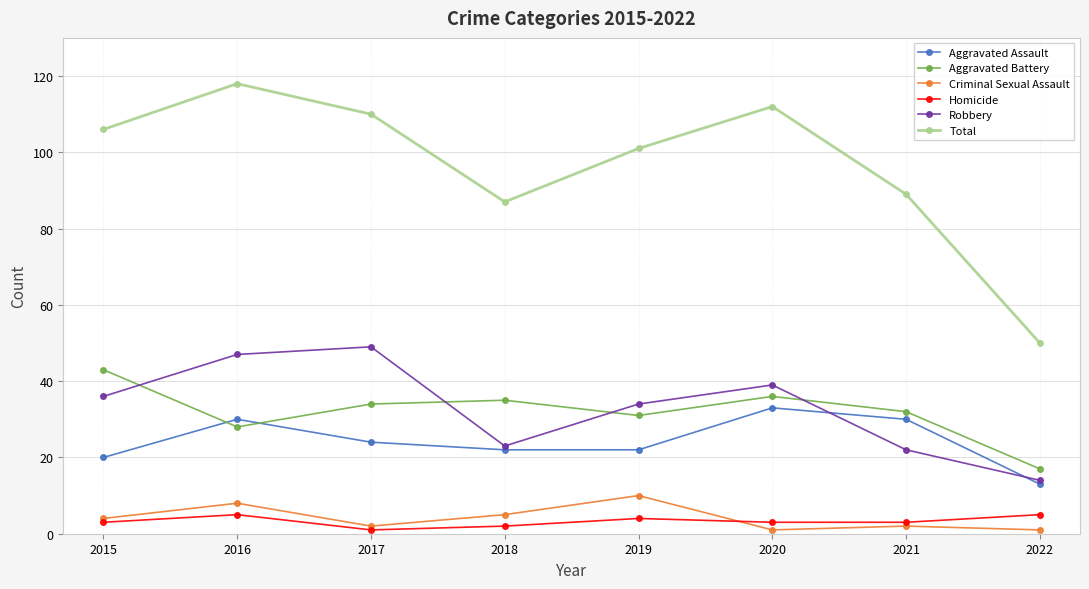

Between 2015 and 2021, which series saw the biggest shift?

Total